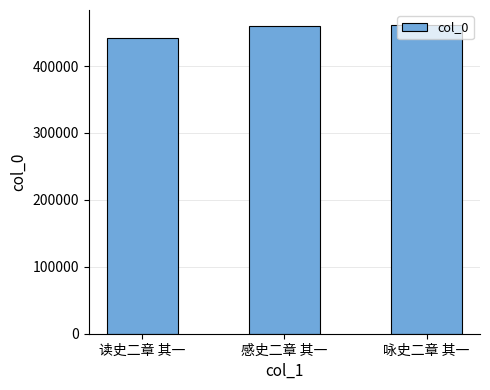

Is it true that the value at 感史二章 其一 is 460623?

True